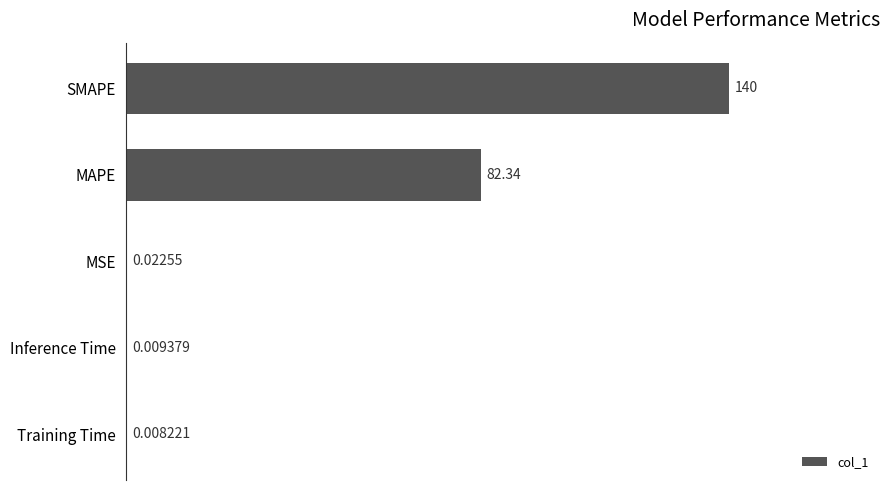

Which has a higher value, MSE or MAPE?

MAPE